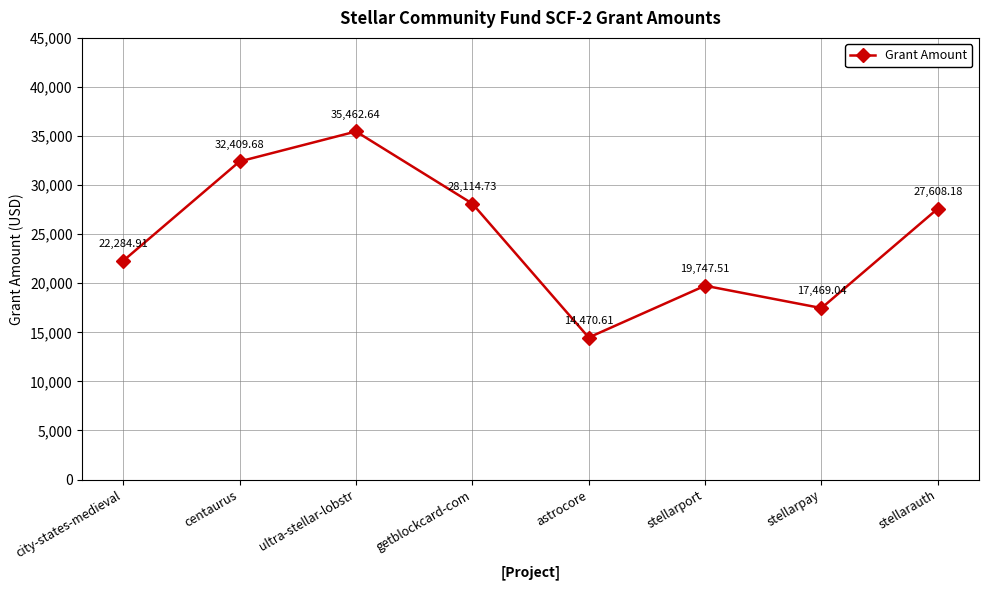

Which category has the lowest value across all series?

astrocore